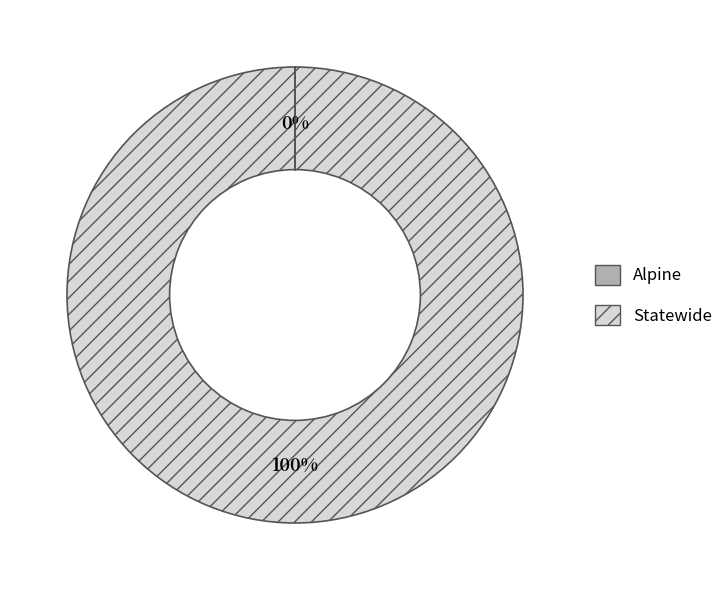

What percentage is the Statewide slice, to the nearest percent?

100%